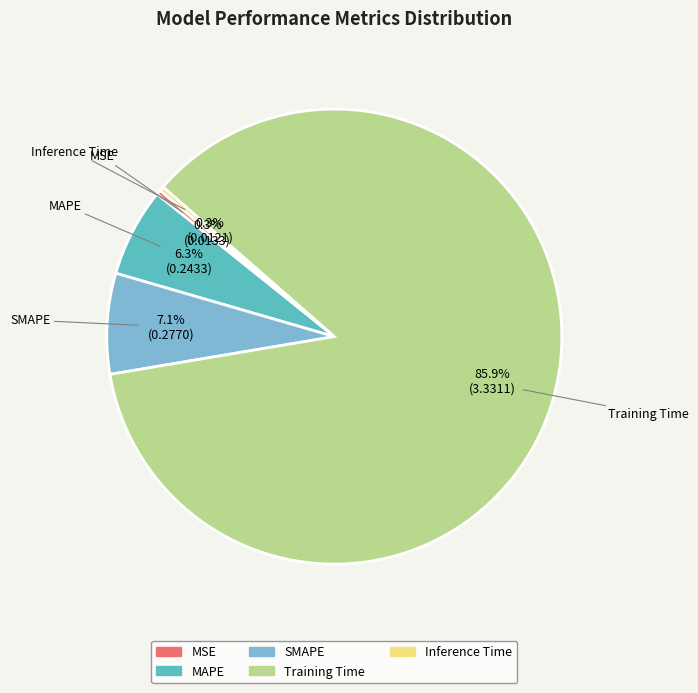

To the nearest percent, what is the difference between the Inference Time and MAPE slice percentages?

6%